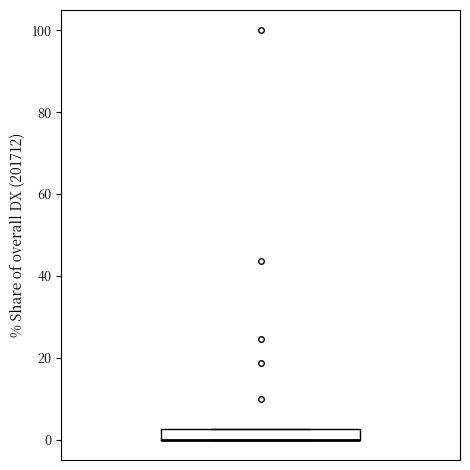

Where is the lower edge of the box on the y-axis? The values are not printed on the chart, so give them approximately, as read against the axis.

0